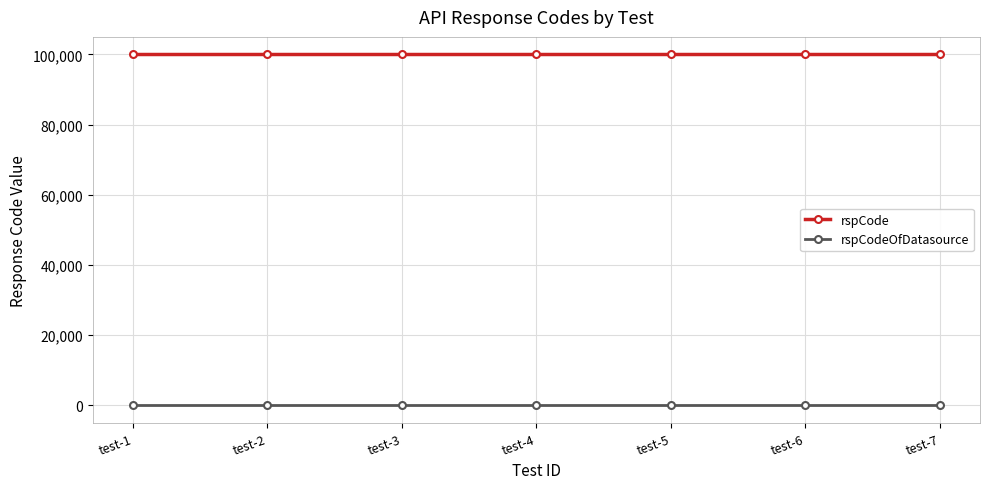

What is the average value of the rspCode series?

100000